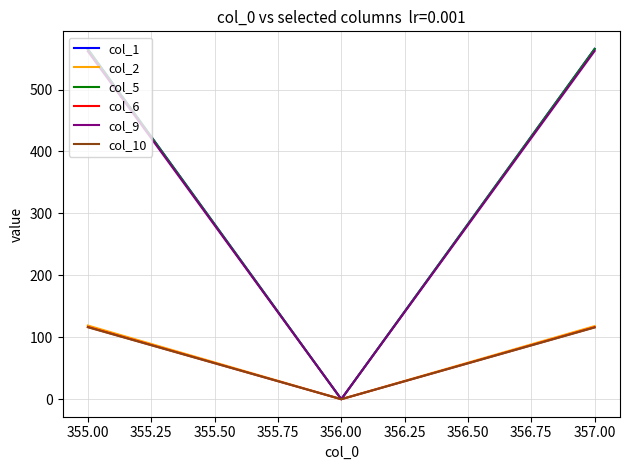

Does the chart display data point markers on the line(s)?

No